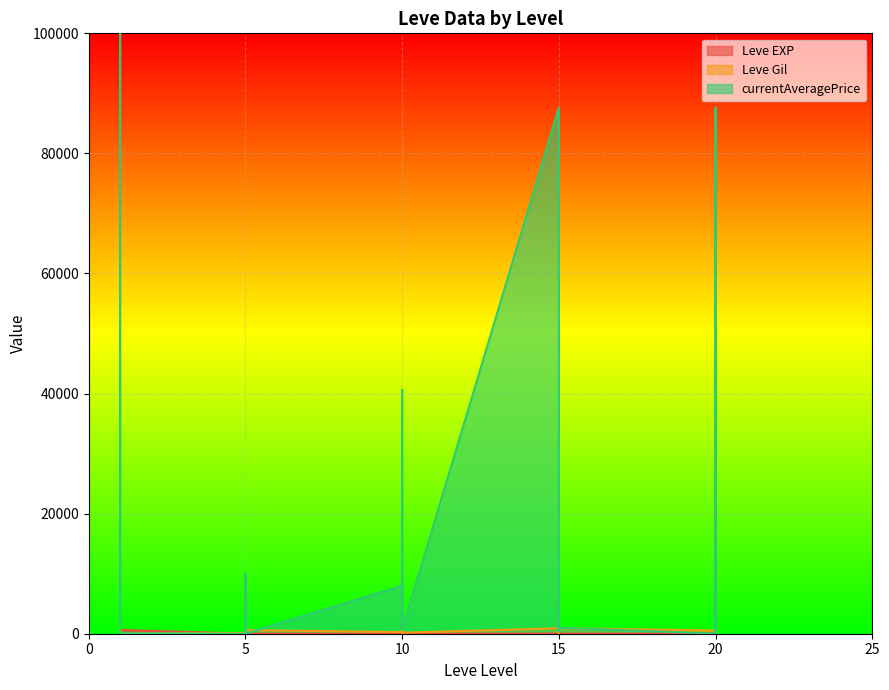

Where do currentAveragePrice and Leve EXP first cross each other?

1 and 1